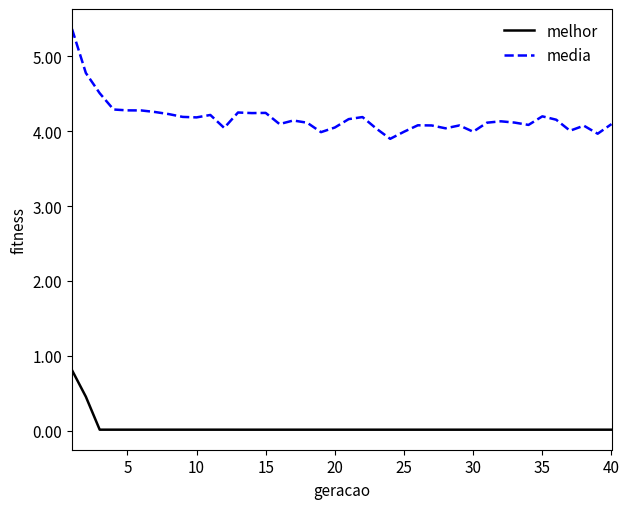

What are all the series names shown in the legend?

melhor, media